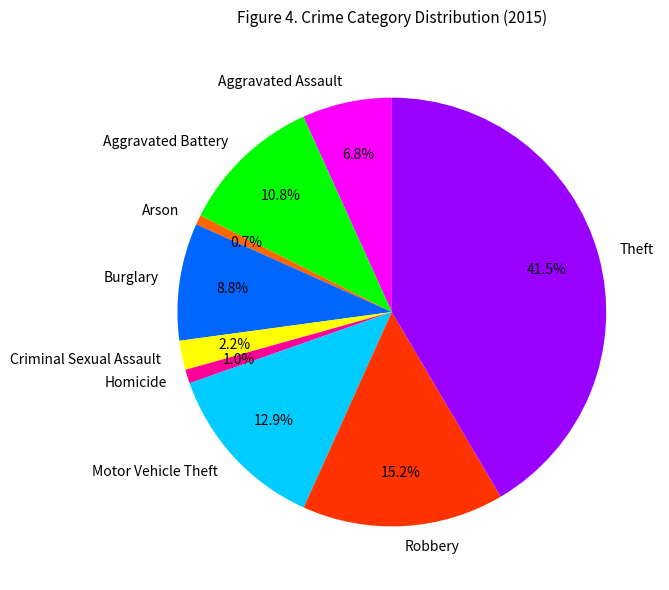

Does any single category account for the majority?

No